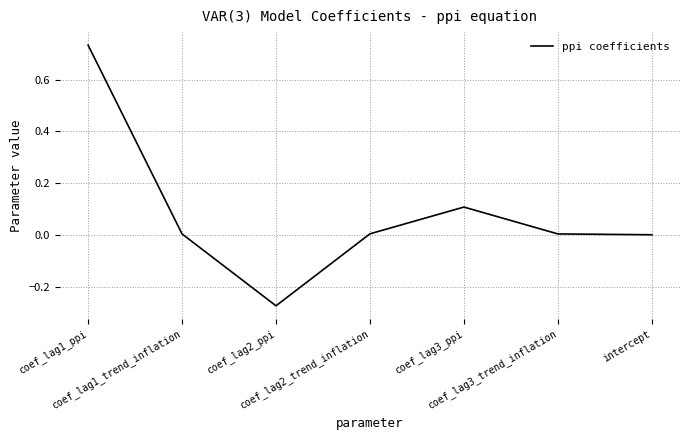

What is the average value?

0.1